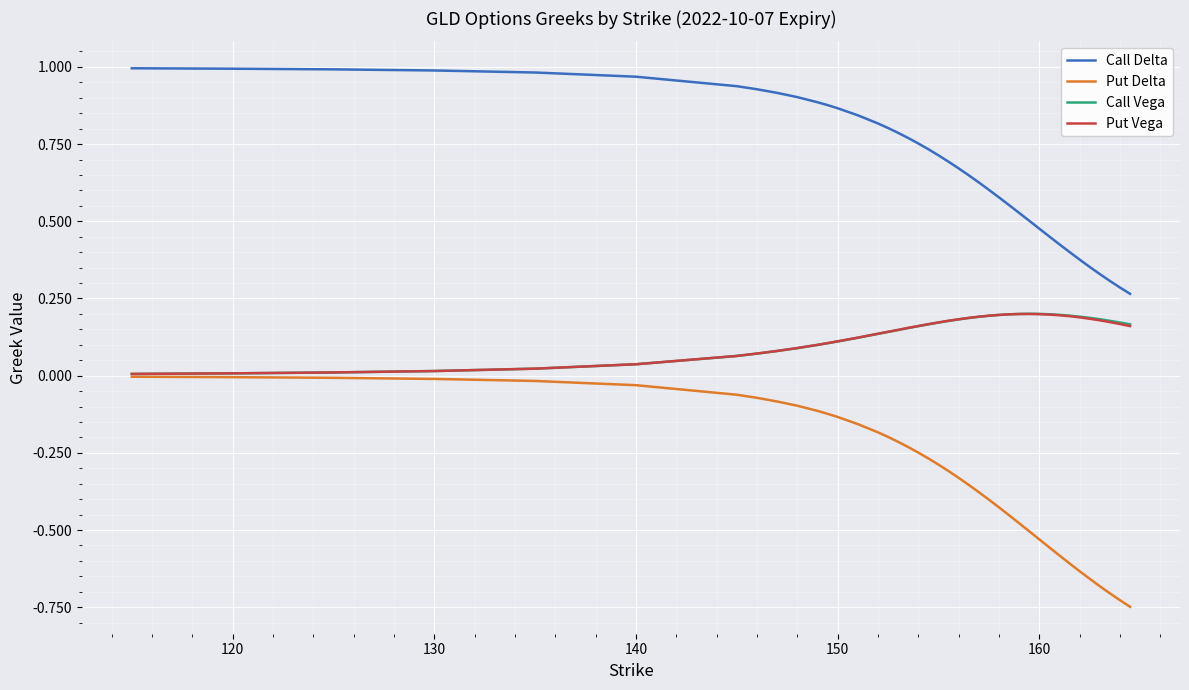

True or false: Call Delta and Put Delta cross at least once.

False